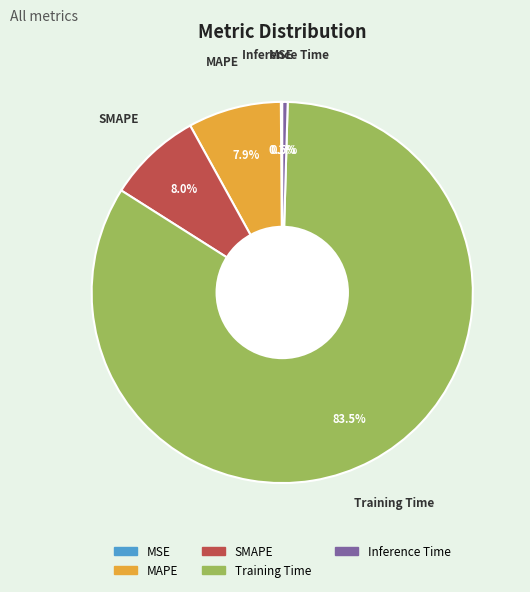

Is the sum of SMAPE and MAPE greater than half?

No